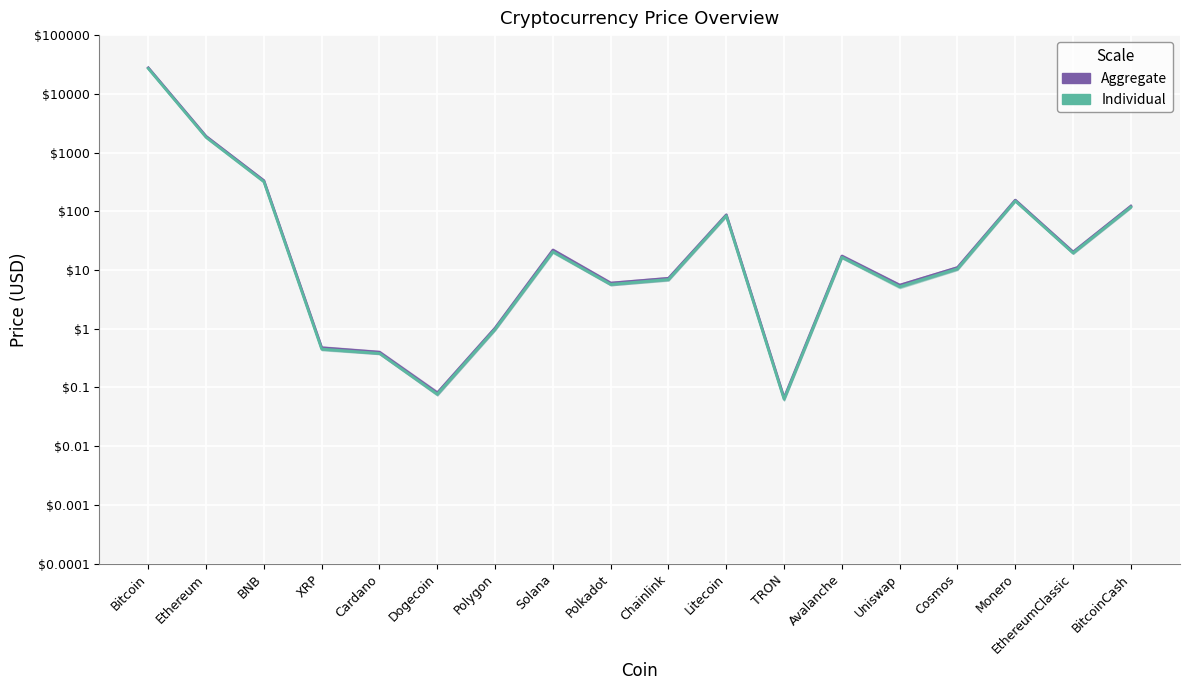

Between Litecoin and BitcoinCash, which series saw the biggest shift?

Aggregate